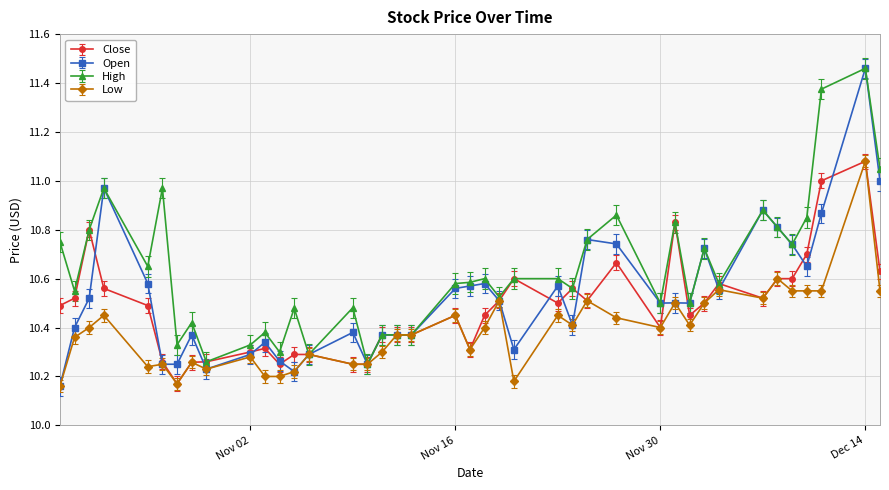

Which series has the largest total across all categories?

High